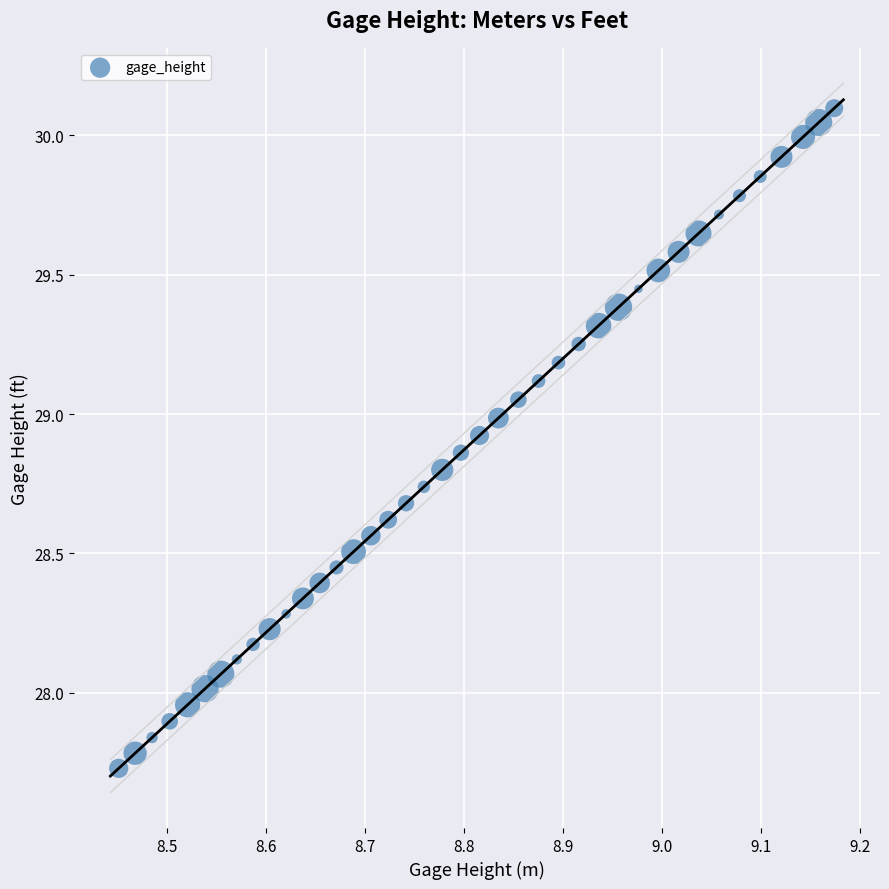

How many data points are displayed?

40